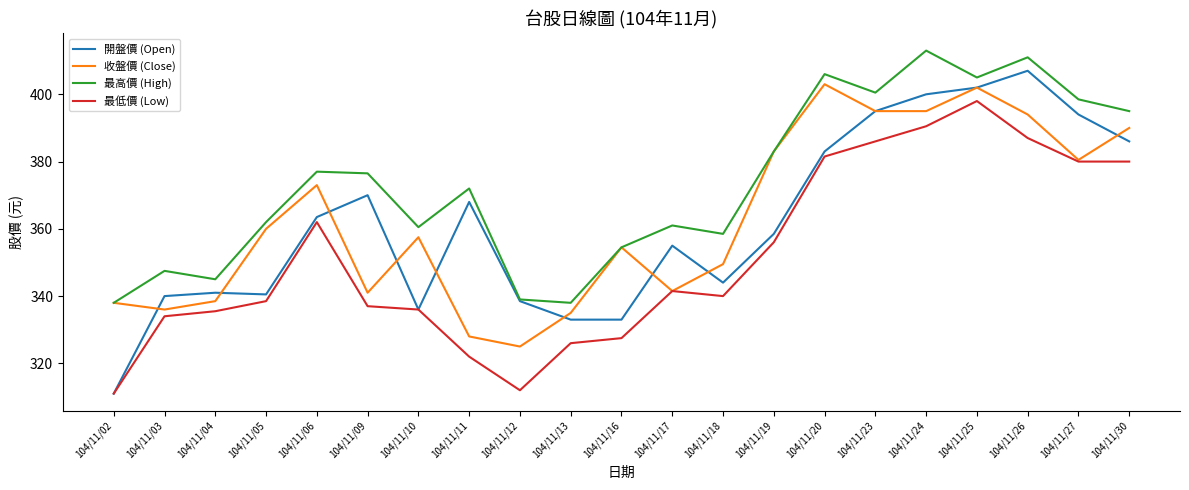

At which category is the sum across all series the highest?

104/11/25